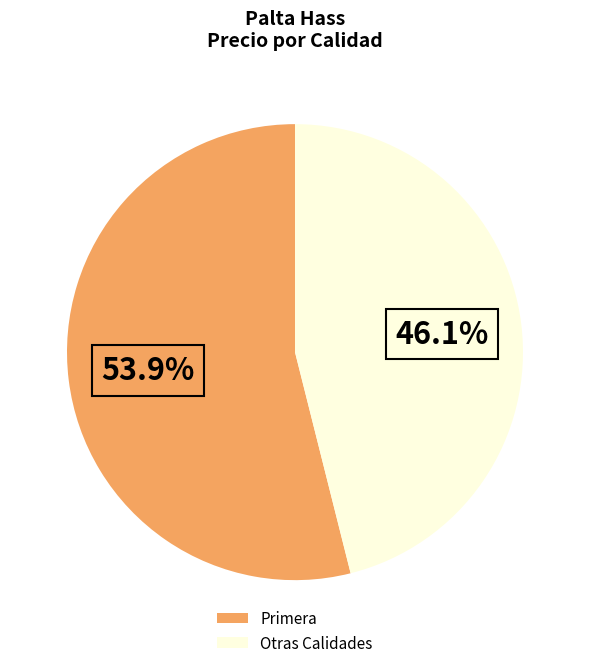

How many segments does this pie chart have?

2